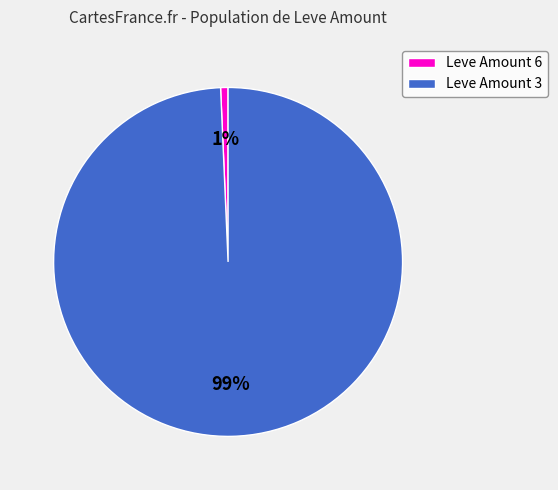

Which category has the biggest portion of the pie?

Leve Amount 3